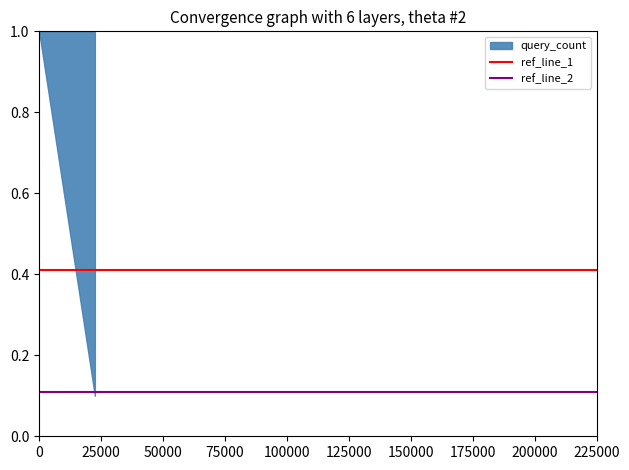

Does the chart display data point markers on the line(s)?

No